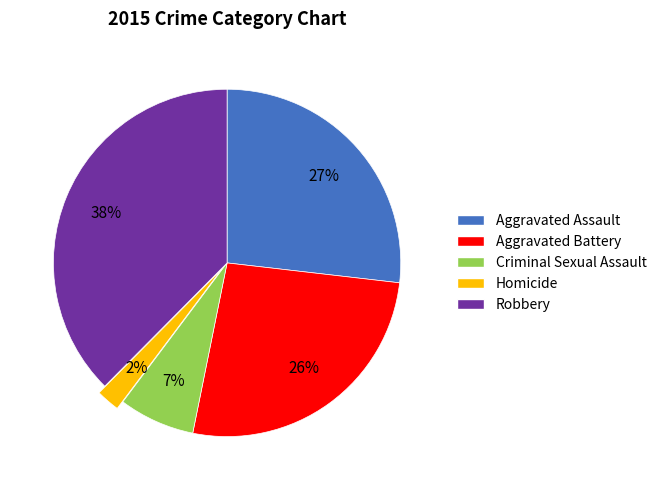

To the nearest percent, what is the average slice percentage?

20%